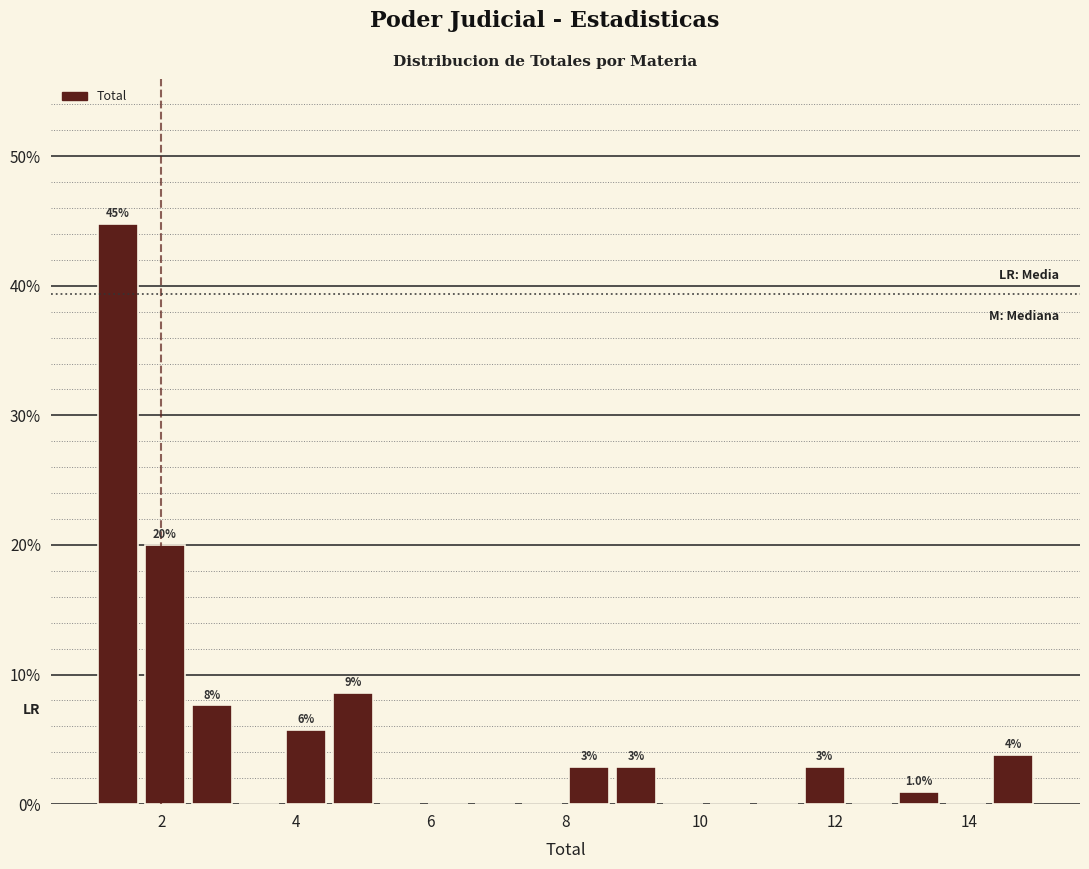

Around what value on the x-axis is the tallest bar? Give the approximate position of its centre, as read against the axis.

1.4